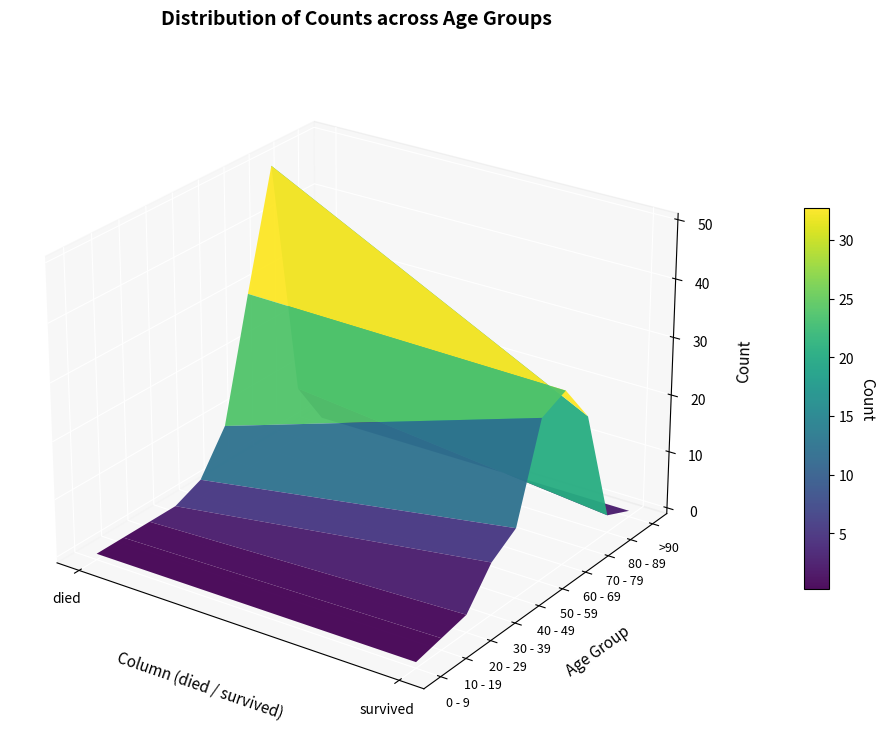

Reading left to right, what are all the values shown in this chart?

0 - 9: 0	0
10 - 19: 0	1
20 - 29: 0	2
30 - 39: 0	8
40 - 49: 2	11
50 - 59: 9	27
60 - 69: 30	29
70 - 79: 50	22
80 - 89: 8	2
>90: 0	0